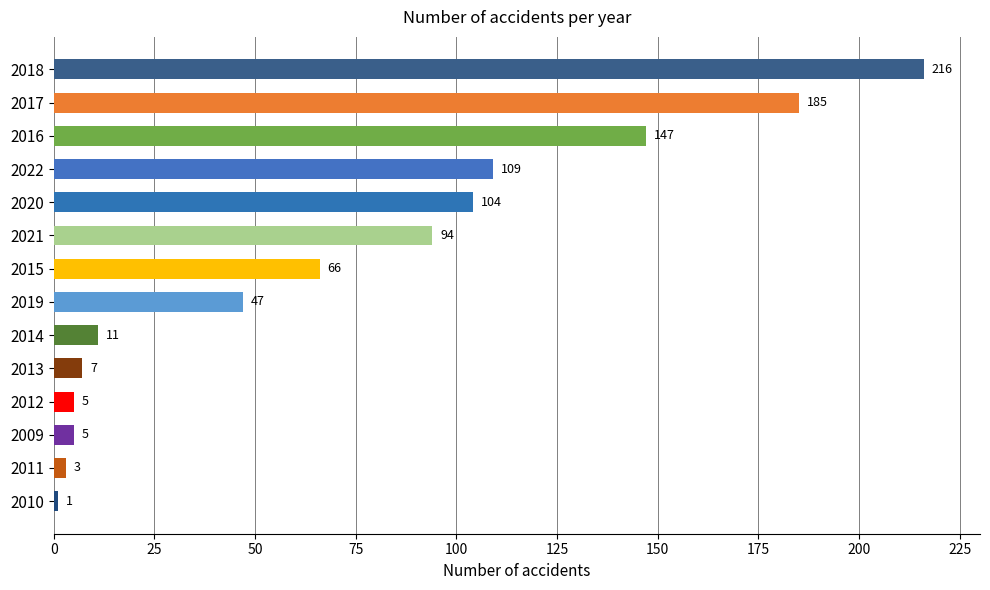

What is the maximum value shown in the chart?

216